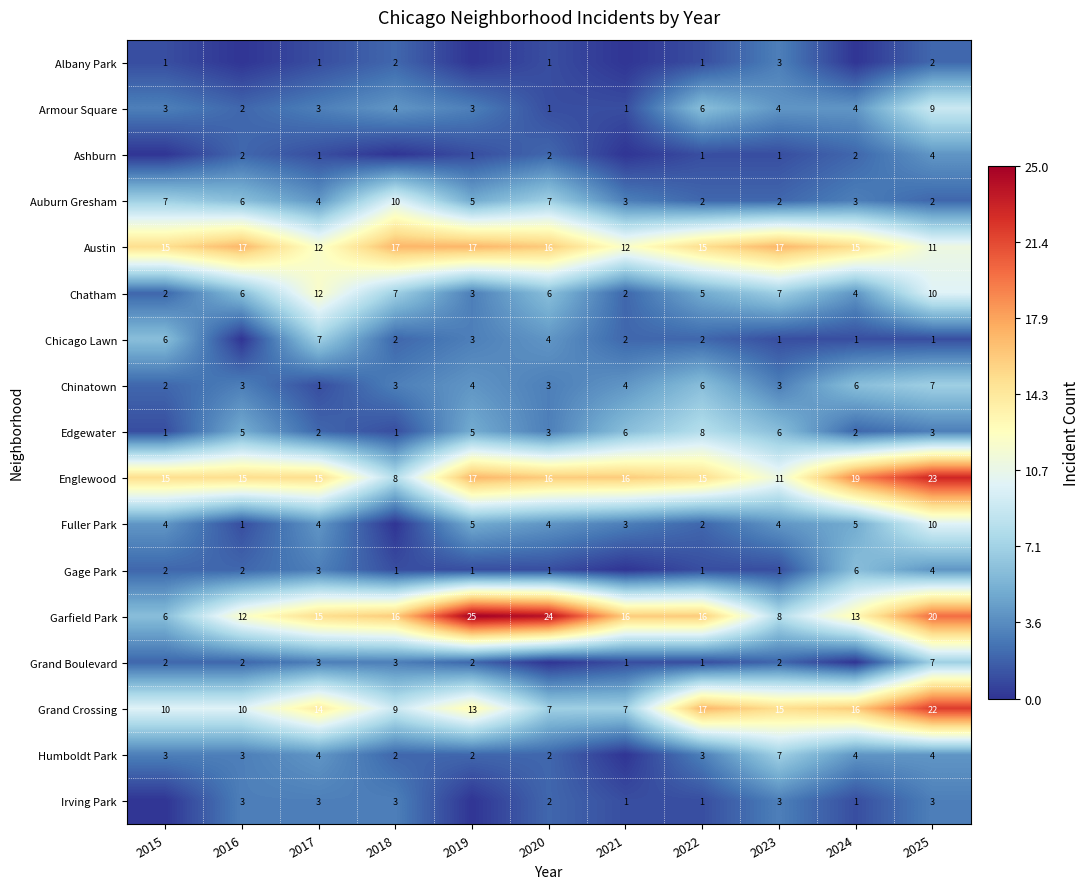

Is it true that Armour Square equals 4 at 2023?

True